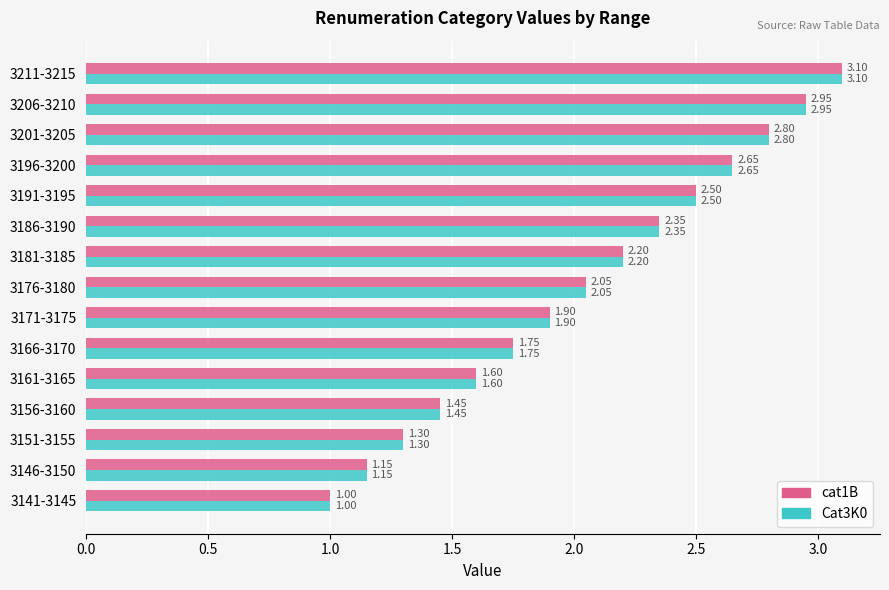

At which category is the sum across all series the highest?

3211-3215